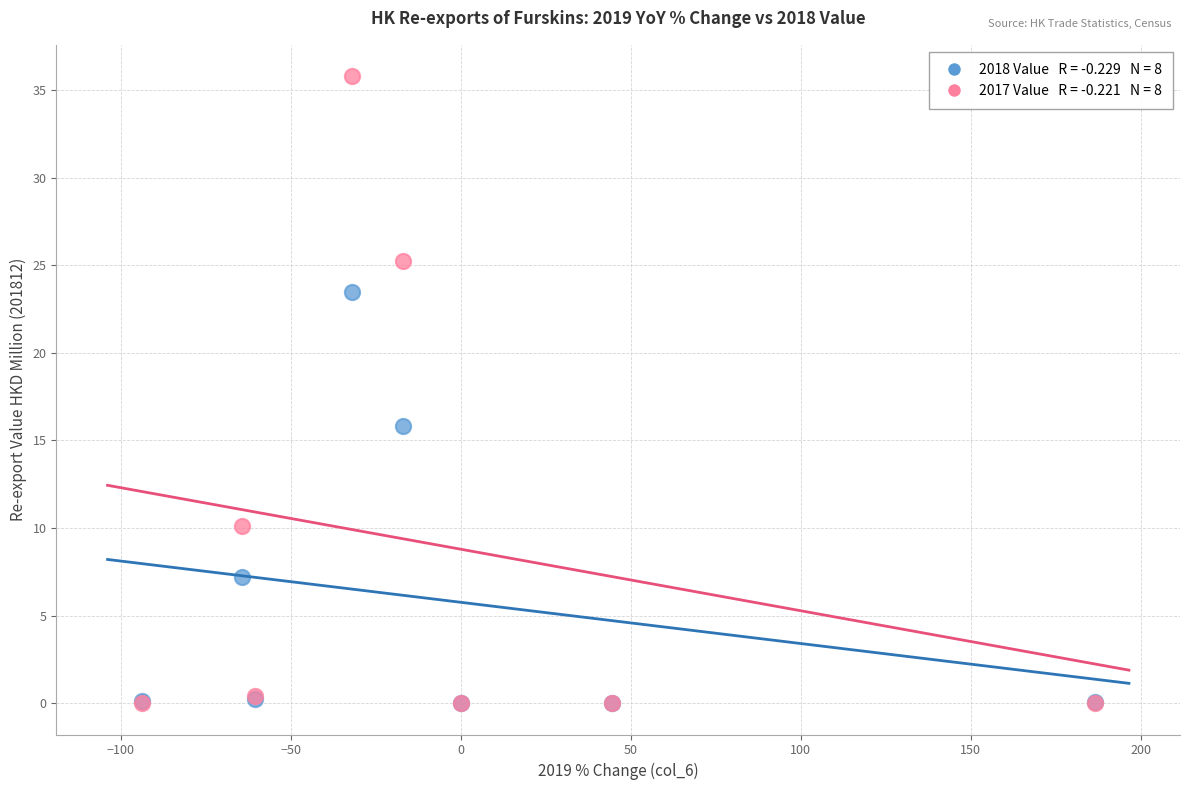

Across all series, what Y value is closest to 17?

15.8